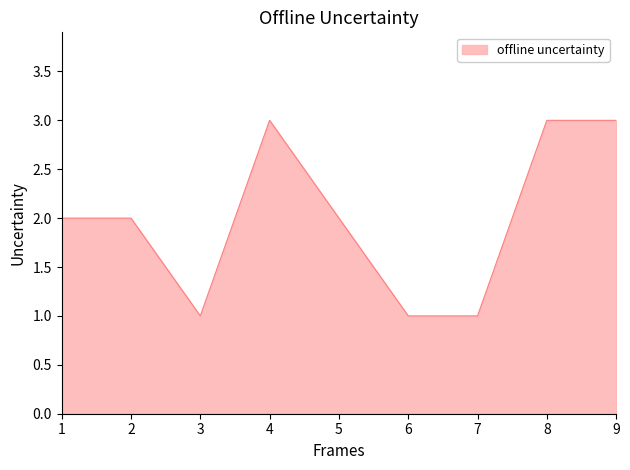

Read the value at 4.

3